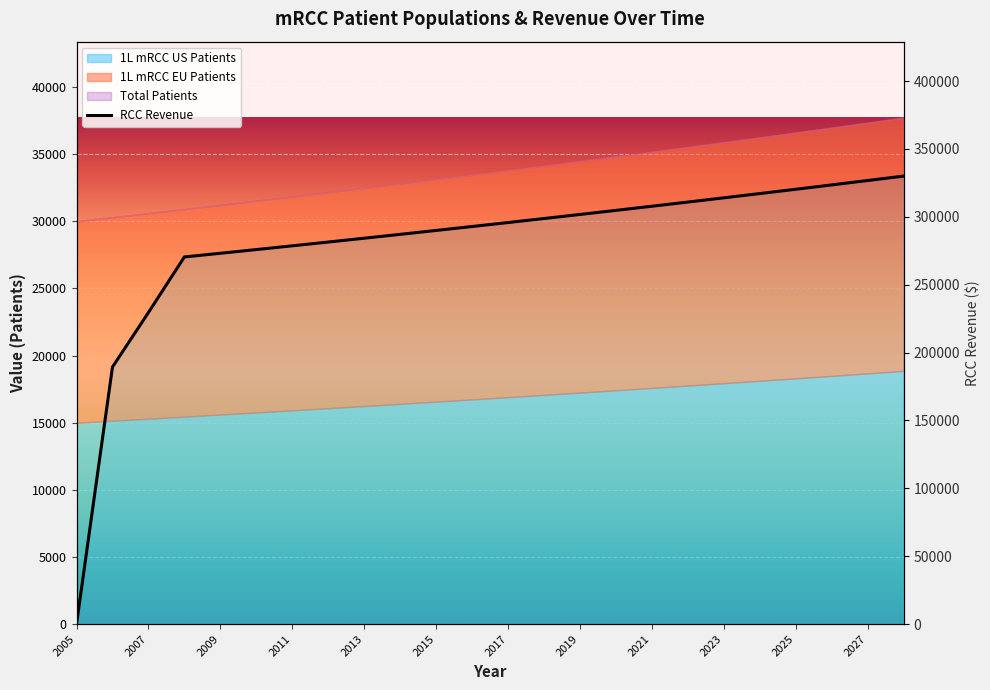

Reading left to right, what are all the values shown in this chart?

0.0	189375.0	229522.5	270454.0	273158.6	275890.1	278649.0	281435.5	284249.9	287092.4	289963.3	292862.9	295791.6	298749.5	301737.0	304754.4	307801.9	310879.9	313988.7	317128.6	320299.9	323502.9	326737.9	330005.3